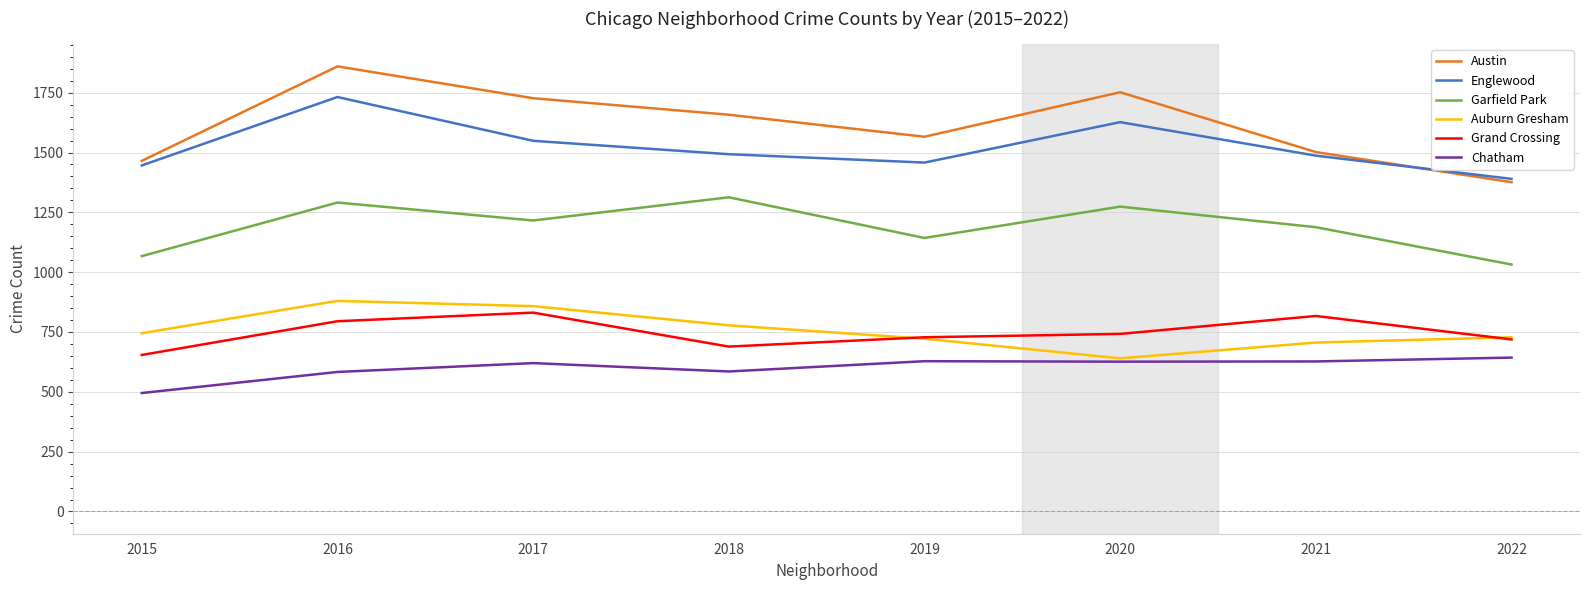

What is the approximate value of Grand Crossing at 2015?

654